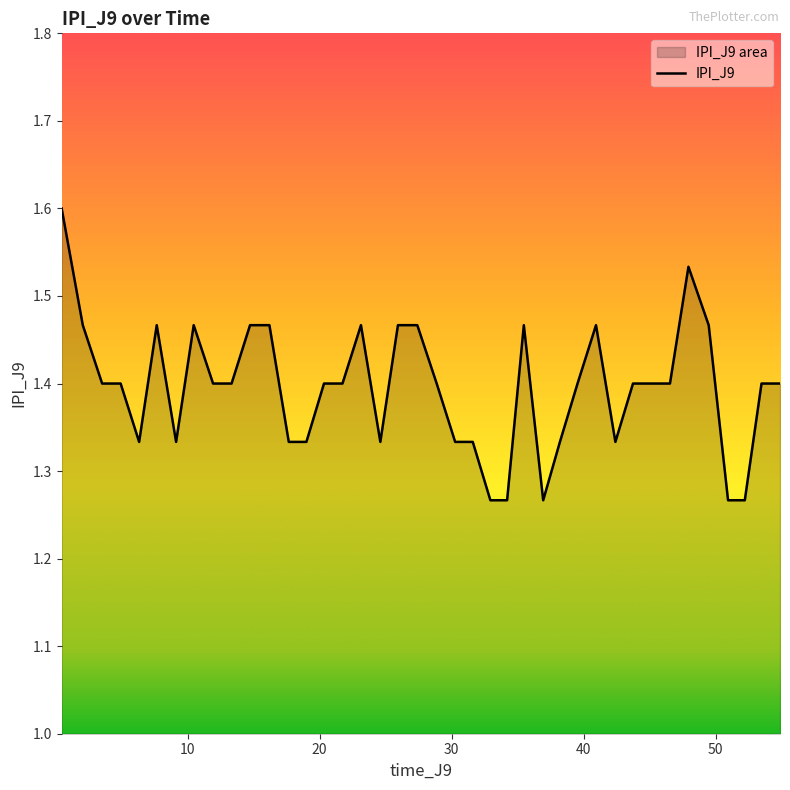

What is the maximum value shown in the chart?

1.6